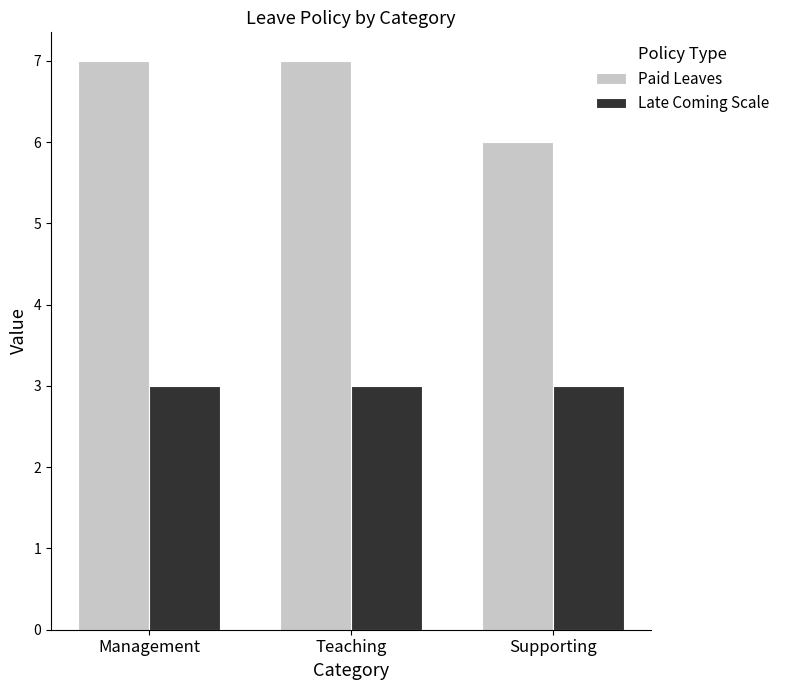

What is the difference between the Paid Leaves values at Management and Supporting?

1